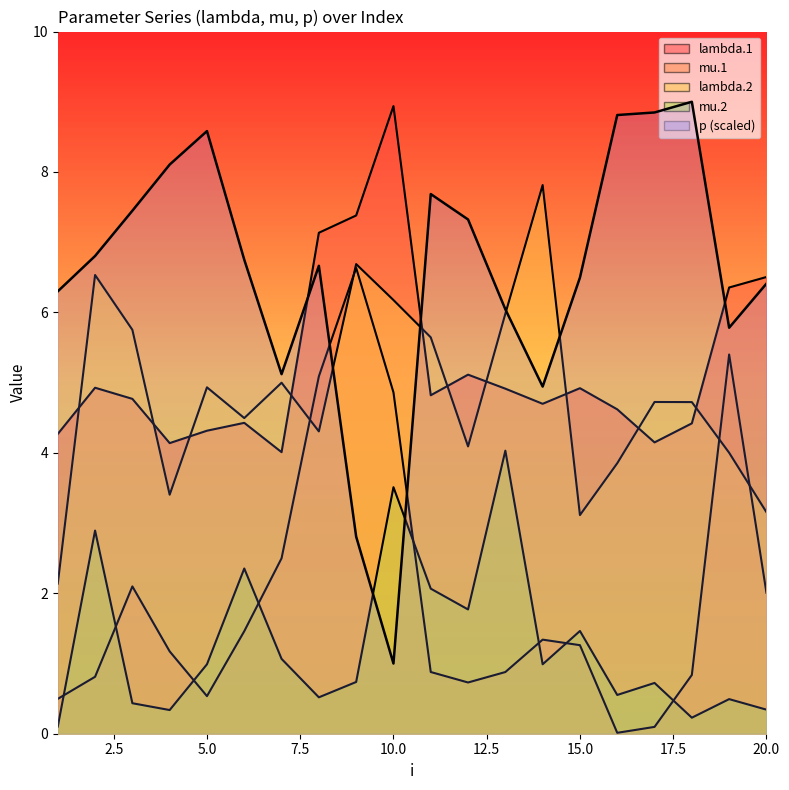

Reading right to left, transcribe all the data shown in this chart.

lambda.1: 20=6.5	19=6.4	18=4.4	17=4.1	16=4.6	15=4.9	14=4.7	13=4.9	12=5.1	11=4.8	10=8.9	9=7.4	8=7.1	7=4.0	6=4.4	5=4.3	4=4.1	3=4.8	2=4.9	1=4.3
mu.1: 20=2.0	19=5.4	18=0.8	17=0.1	16=0.0	15=1.3	14=1.3	13=0.9	12=0.7	11=0.9	10=4.9	9=6.6	8=5.1	7=2.5	6=1.5	5=0.5	4=1.2	3=2.1	2=0.8	1=0.5
lambda.2: 20=3.2	19=4.0	18=4.7	17=4.7	16=3.9	15=3.1	14=7.8	13=6.0	12=4.1	11=5.6	10=6.2	9=6.7	8=4.3	7=5.0	6=4.5	5=4.9	4=3.4	3=5.8	2=6.5	1=2.1
mu.2: 20=0.3	19=0.5	18=0.2	17=0.7	16=0.6	15=1.5	14=1.0	13=4.0	12=1.8	11=2.1	10=3.5	9=0.7	8=0.5	7=1.1	6=2.4	5=1.0	4=0.3	3=0.4	2=2.9	1=0.1
p: 20=6.4	19=5.8	18=9.0	17=8.8	16=8.8	15=6.5	14=4.9	13=6.0	12=7.3	11=7.7	10=1.0	9=2.8	8=6.7	7=5.1	6=6.8	5=8.6	4=8.1	3=7.4	2=6.8	1=6.3